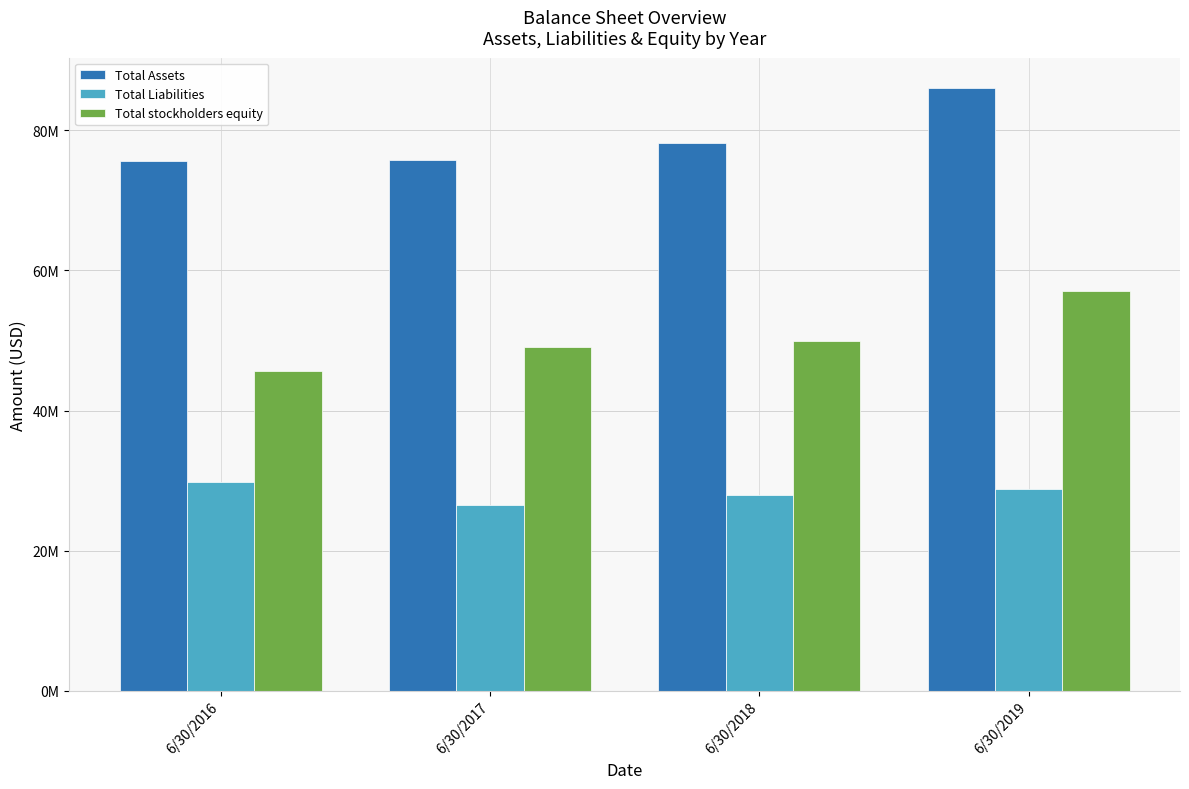

Where is Total Liabilities nearest to the value 28138750?

6/30/2018